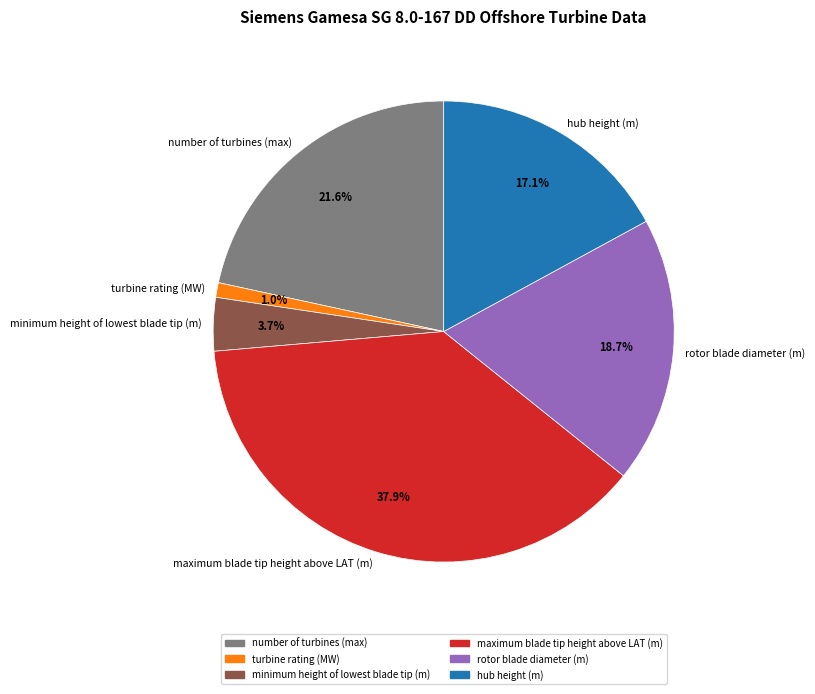

Approximately how many times larger is the value at maximum blade tip height above LAT (m) compared to number of turbines (max)?

1.8